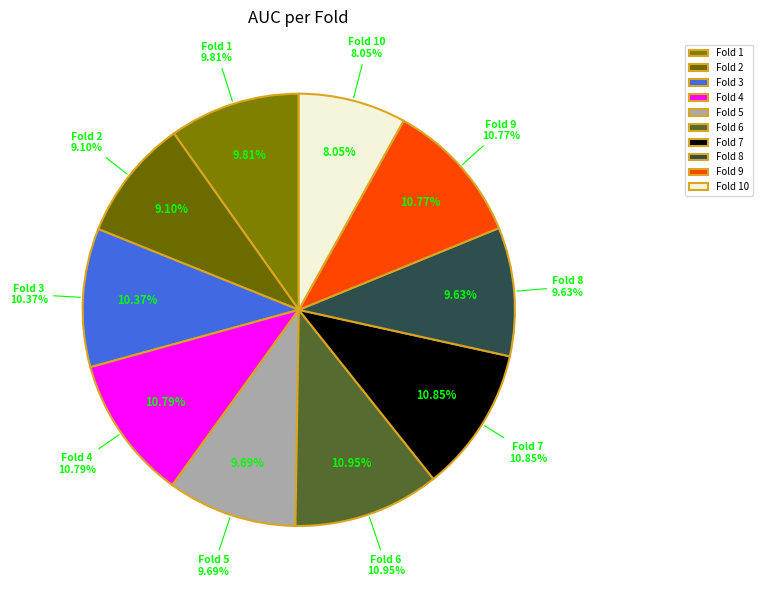

Count the number of slices in the pie.

10